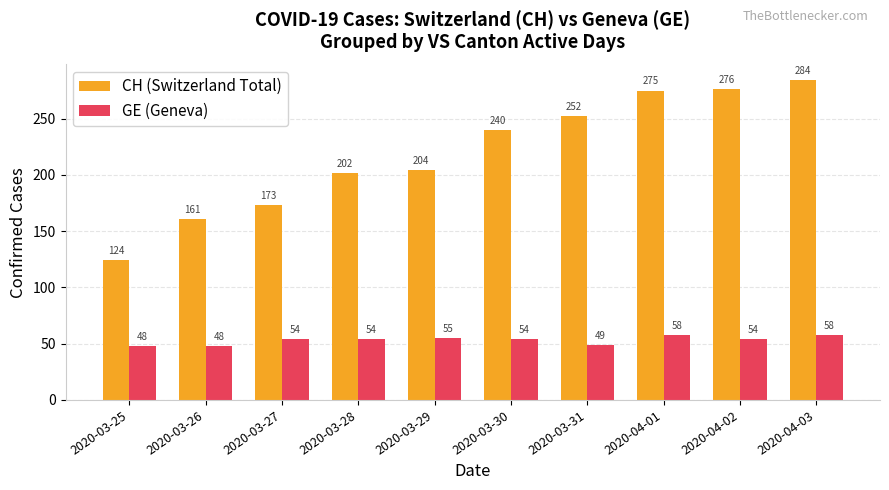

List the series in order of their peak value, highest first.

CH (Switzerland Total), GE (Geneva)